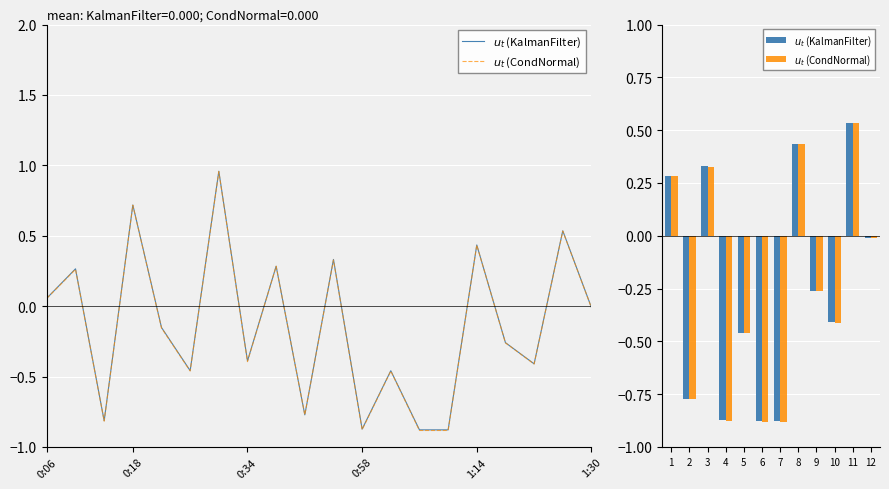

Reading left to right, transcribe all the data shown in this chart.

$u_t$ (KalmanFilter): 0.3	-0.8	0.3	-0.9	-0.5	-0.9	-0.9	0.4	-0.3	-0.4	0.5	-0.0
$u_t$ (CondNormal): 0.3	-0.8	0.3	-0.9	-0.5	-0.9	-0.9	0.4	-0.3	-0.4	0.5	-0.0